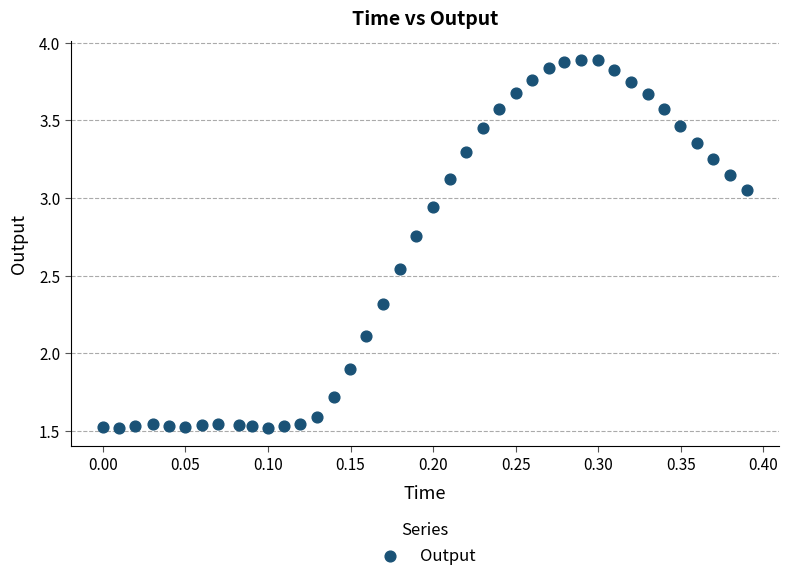

What is the range of X values (max minus min)?

0.4